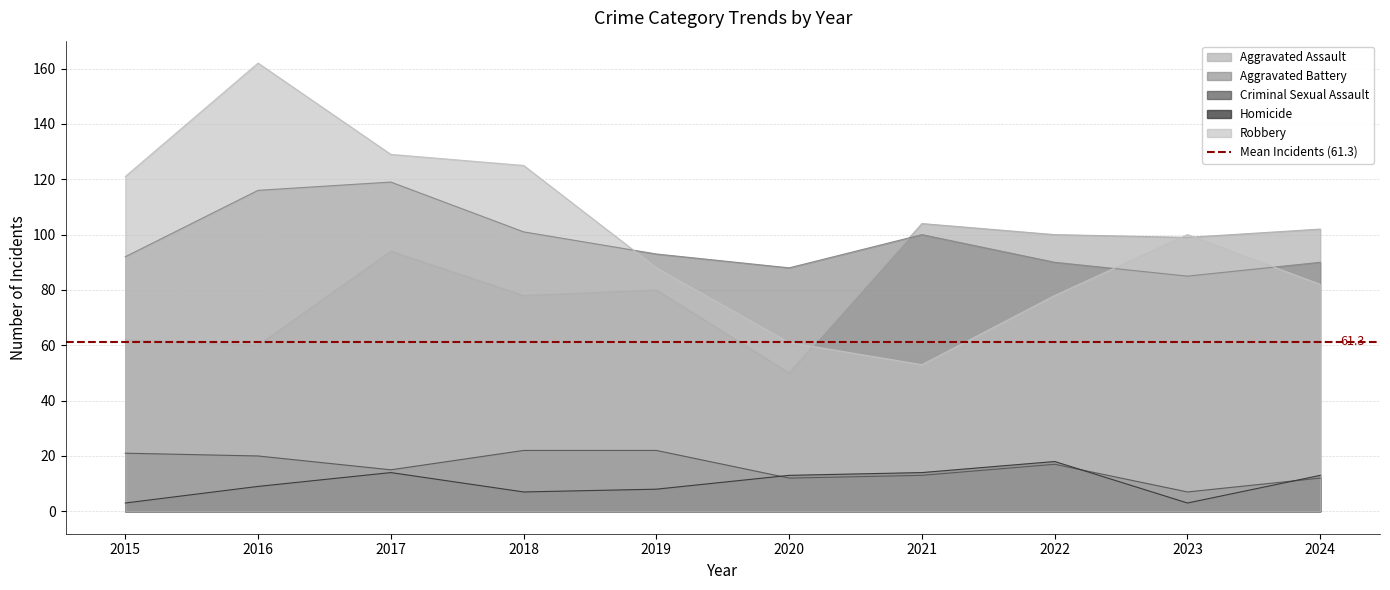

What are all the series names shown in the legend?

Aggravated Assault, Aggravated Battery, Criminal Sexual Assault, Homicide, Robbery